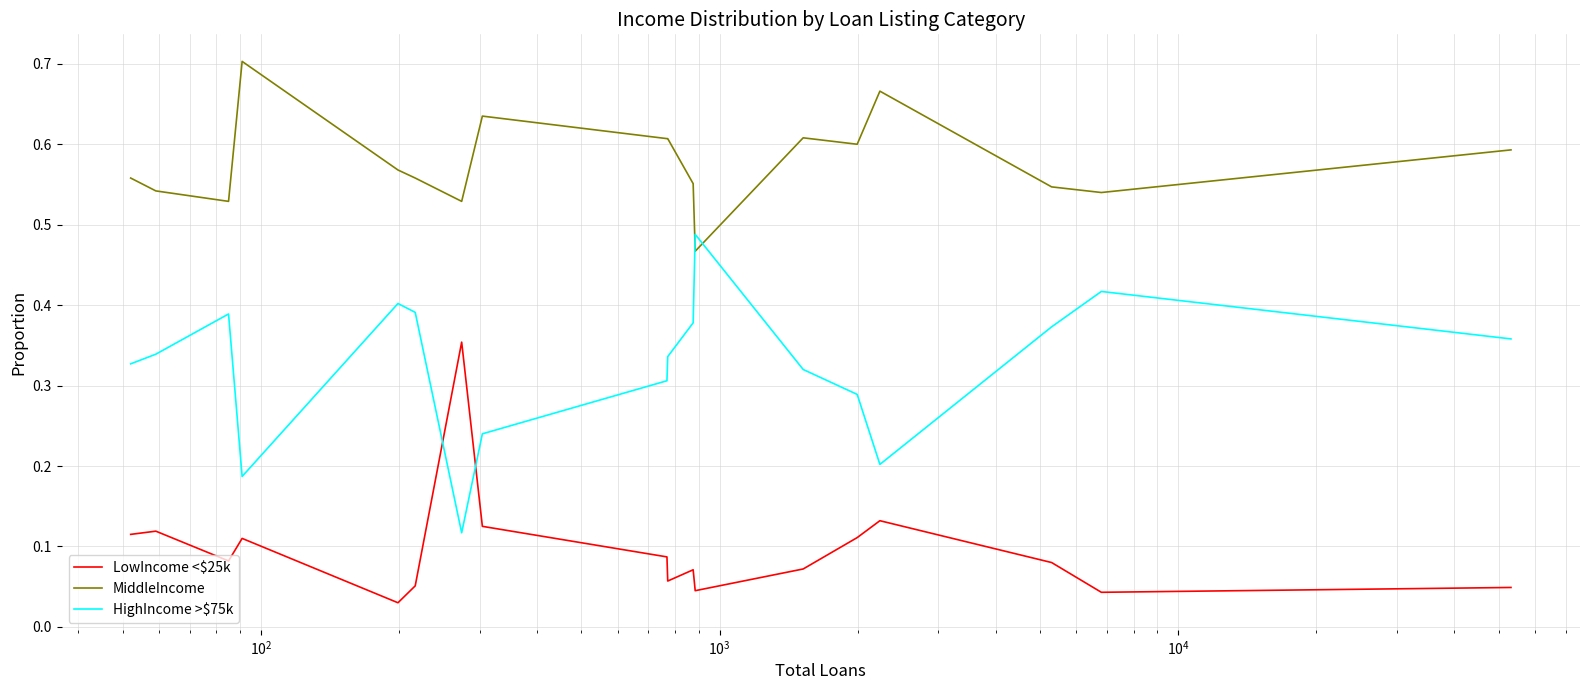

Which series ends up on top after the final intersection of MiddleIncome and HighIncome >$75k?

MiddleIncome